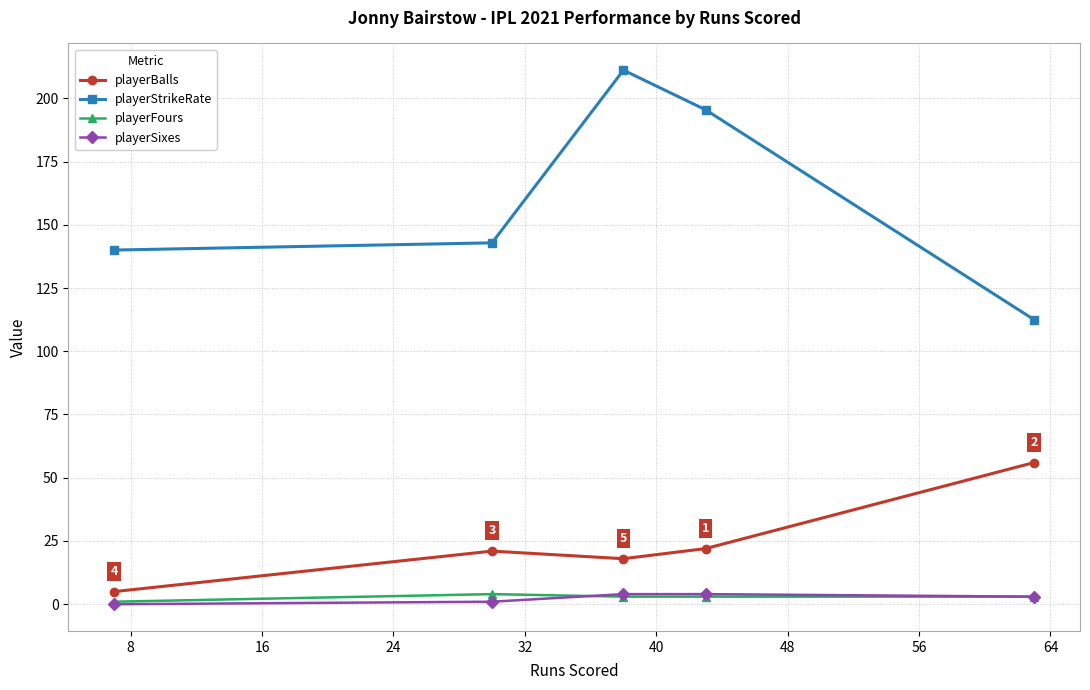

True or false: playerStrikeRate has more than 1 interior local peaks.

False